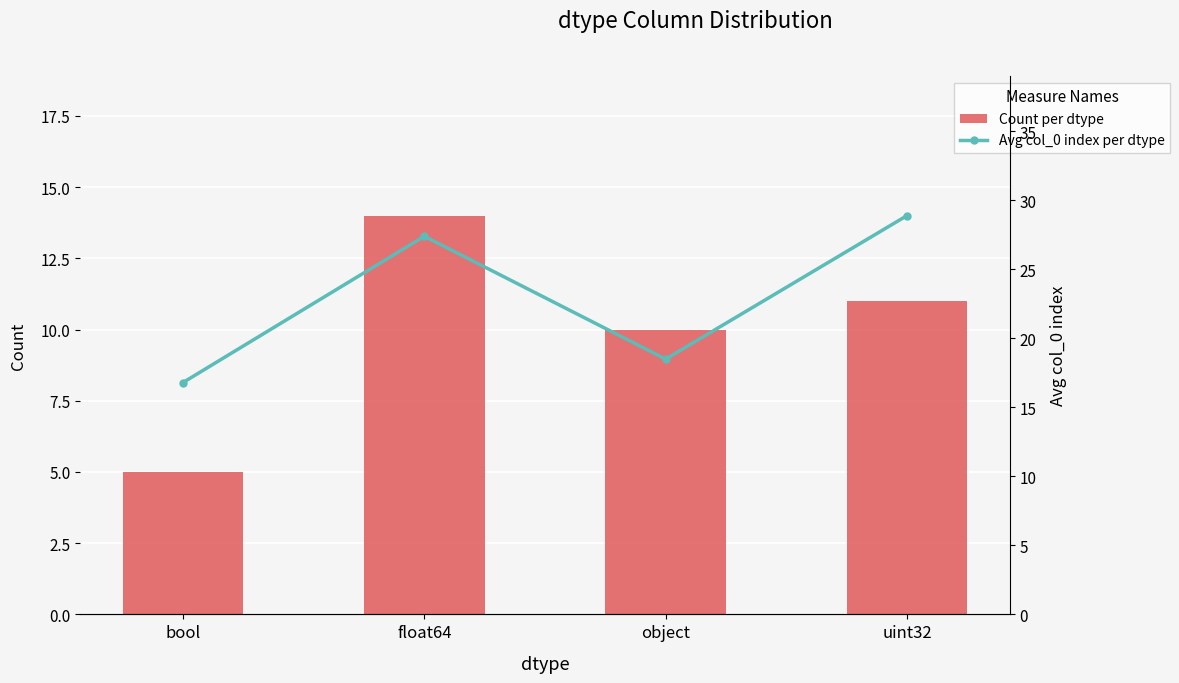

Are the bars horizontal?

No